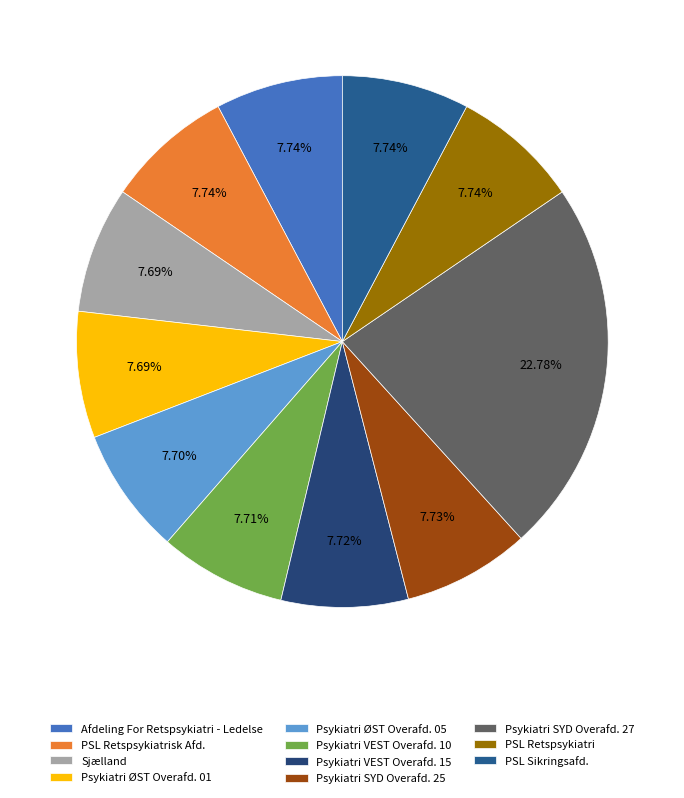

What is the change in value from Psykiatri ØST Overafd. 01 to Psykiatri VEST Overafd. 10?

+490000000000